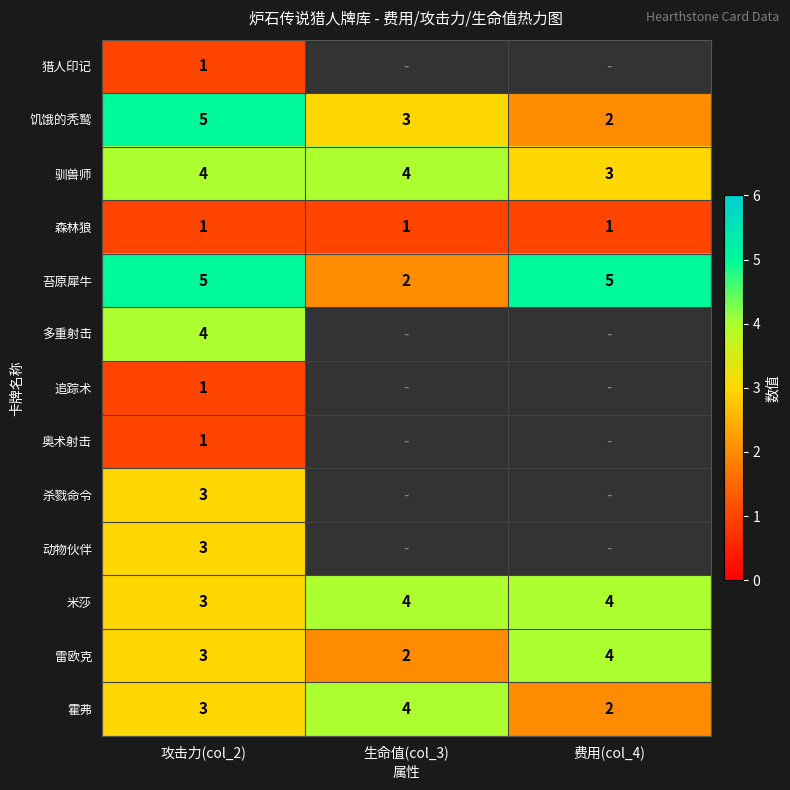

What is the sum of all 苔原犀牛 values?

12